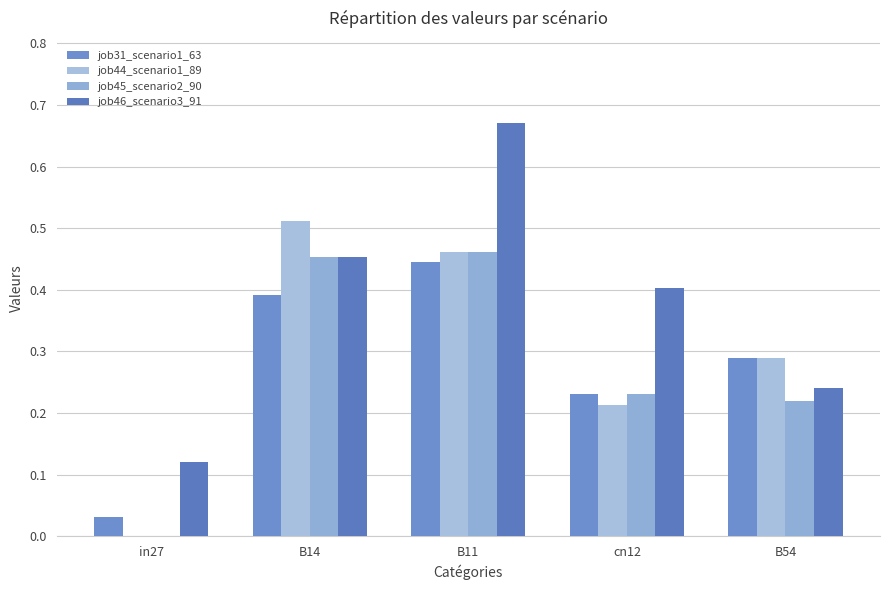

What is the highest value of the job31_scenario1_63 series?

0.4